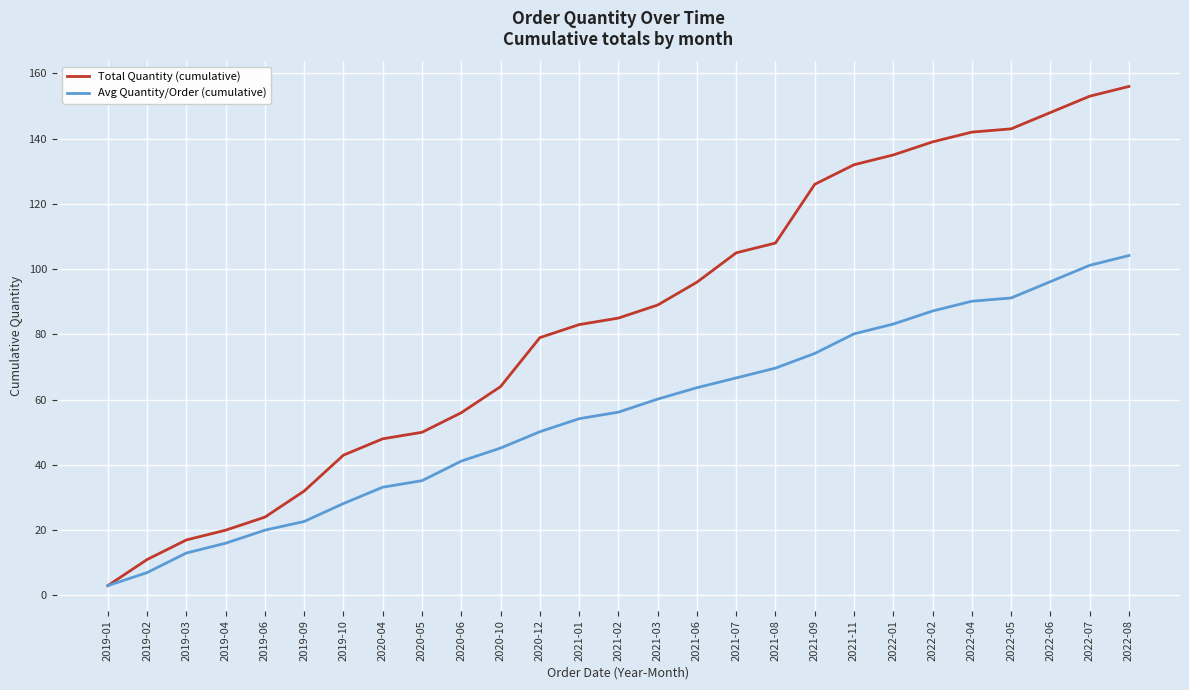

How many series are shown in this chart?

2